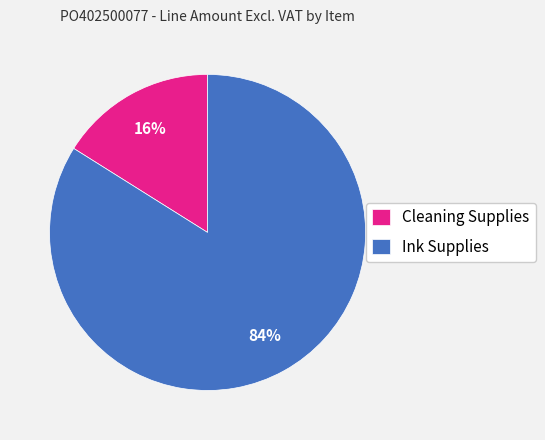

Is there a majority slice in this chart?

Yes